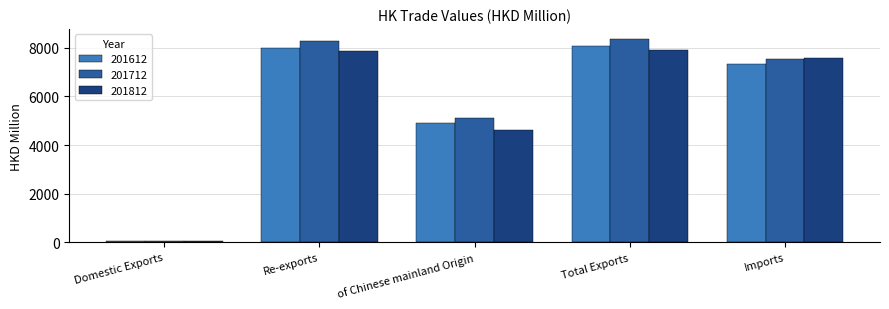

What is the label of the 4th bar from the right?

Re-exports